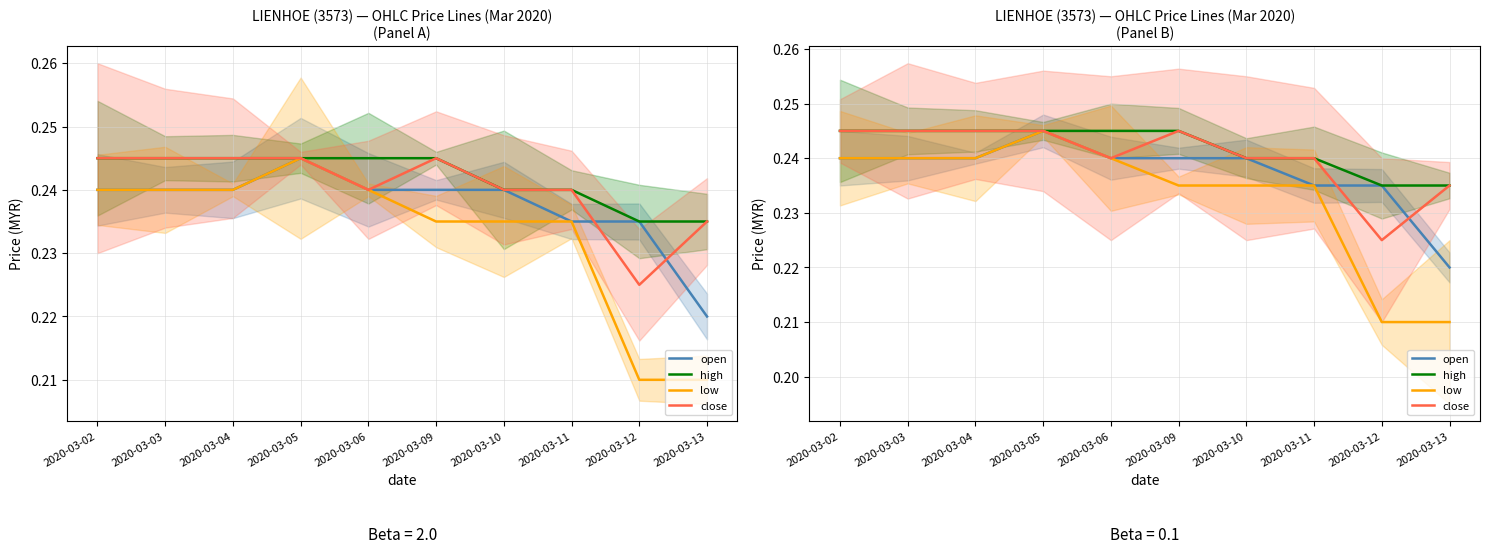

Which category has the highest value in the low series?

2020-03-05